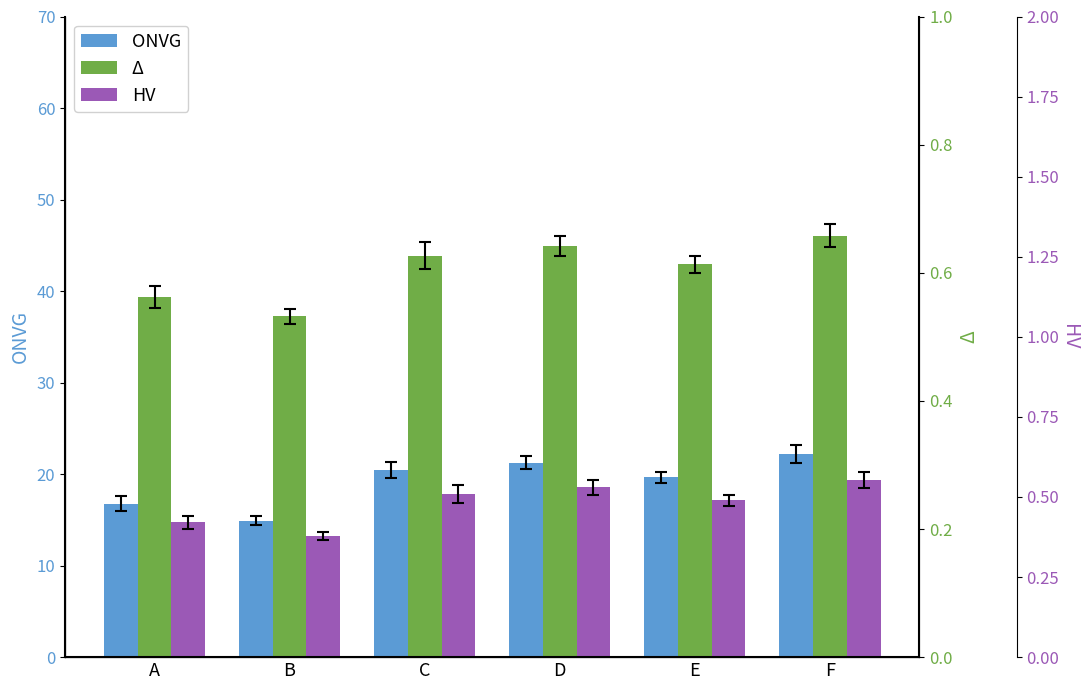

Between D and E, which is larger?

D